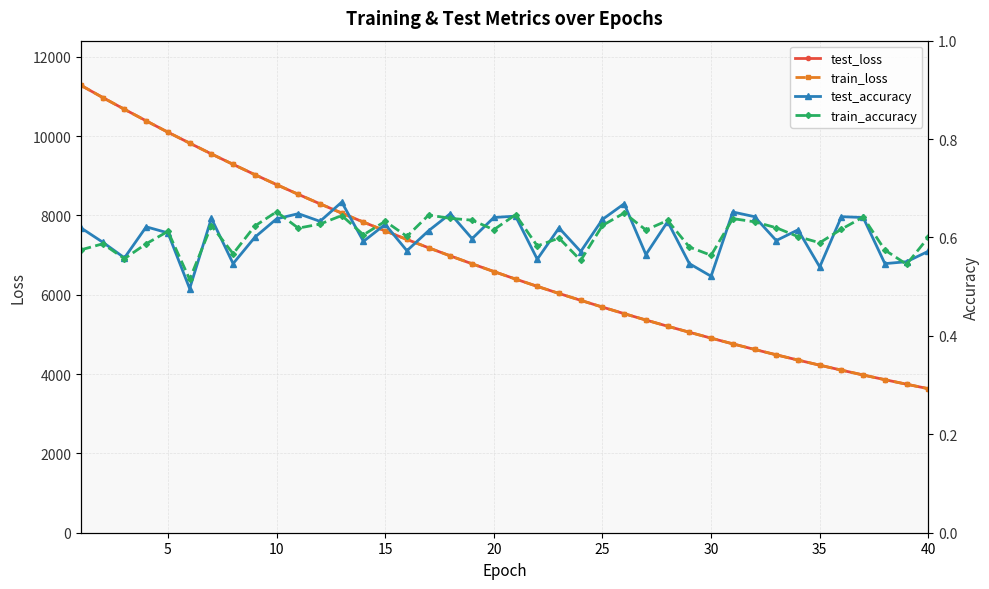

How many times do test_loss and train_loss cross each other?

13